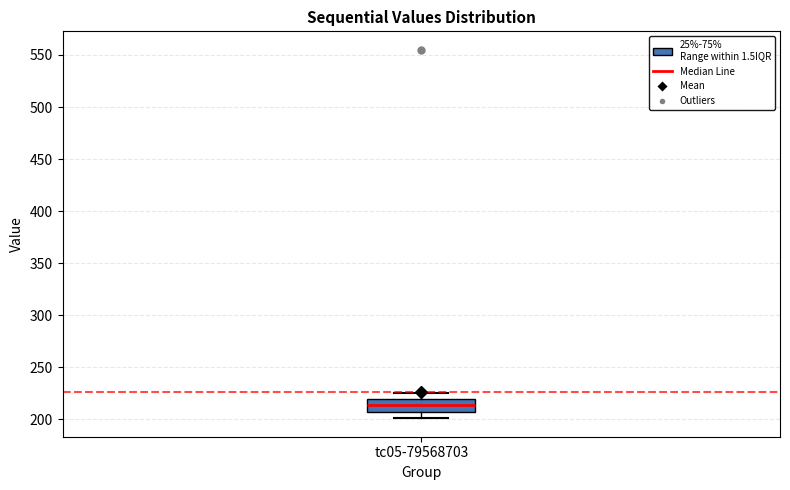

Read this box plot against the y-axis: the position of the median line, the range covered by the box, and the ends of both whiskers. The values are not printed on the chart, so give them approximately, as read against the axis.

median 215, box 205 to 220, whiskers 200 to 225